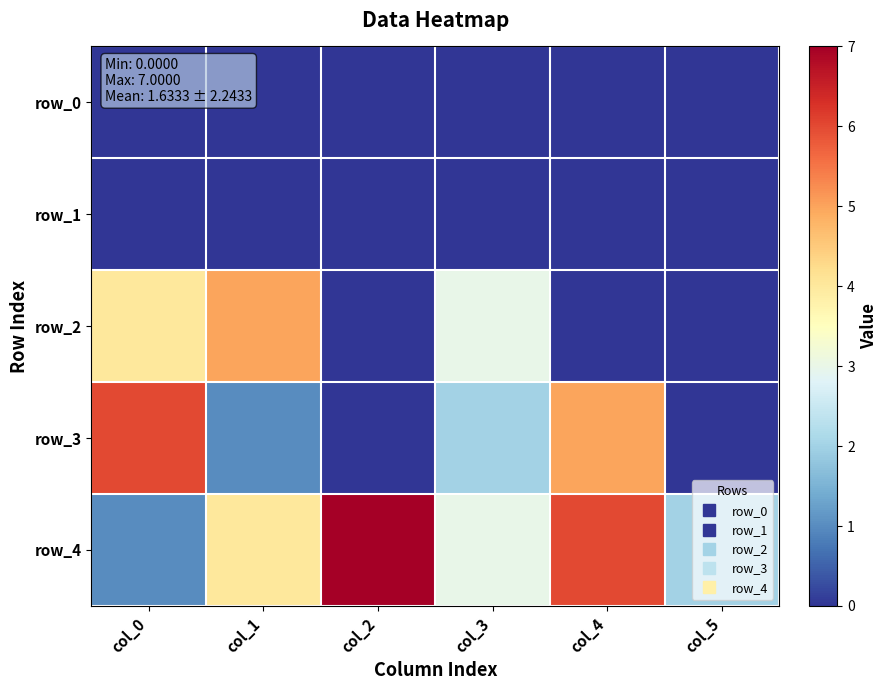

Reading left to right, list all the values displayed in this chart.

row_0: col_0=0	col_1=0	col_2=0	col_3=0	col_4=0	col_5=0
row_1: col_0=0	col_1=0	col_2=0	col_3=0	col_4=0	col_5=0
row_2: col_0=4	col_1=5	col_2=0	col_3=3	col_4=0	col_5=0
row_3: col_0=6	col_1=1	col_2=0	col_3=2	col_4=5	col_5=0
row_4: col_0=1	col_1=4	col_2=7	col_3=3	col_4=6	col_5=2